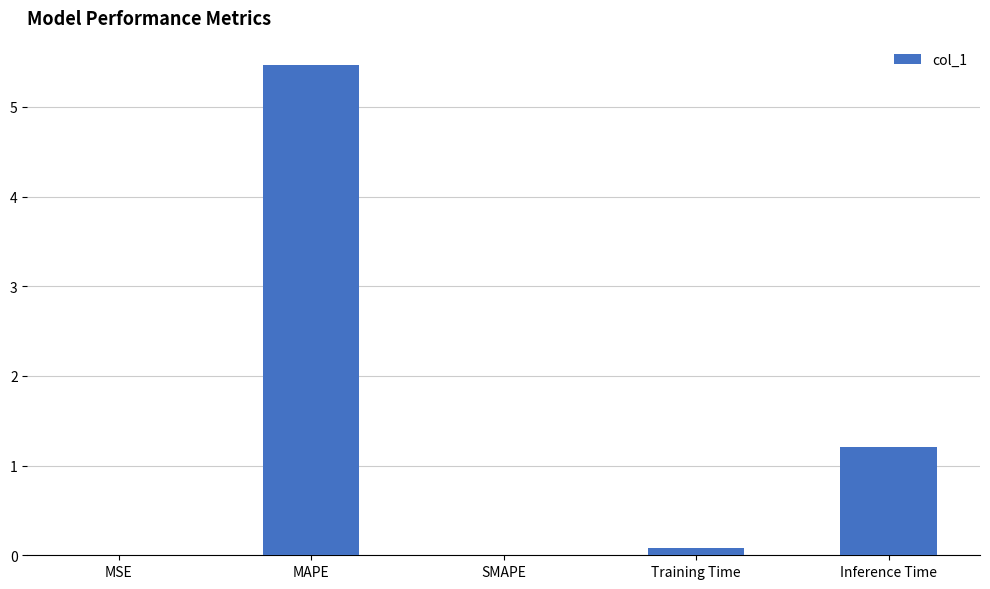

True or false: the data shows 1.2 at Inference Time.

True